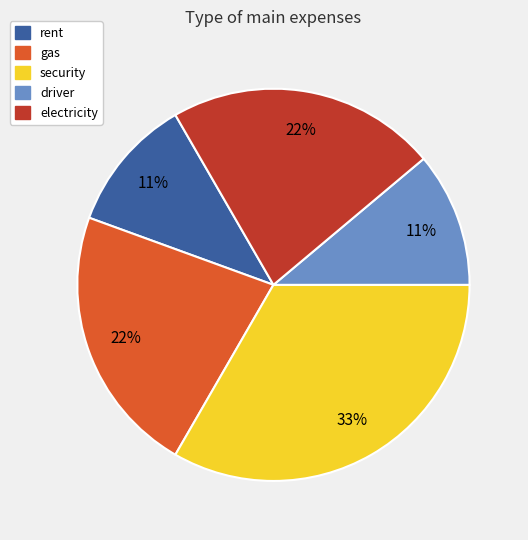

To the nearest percent, what is the average slice percentage?

20%